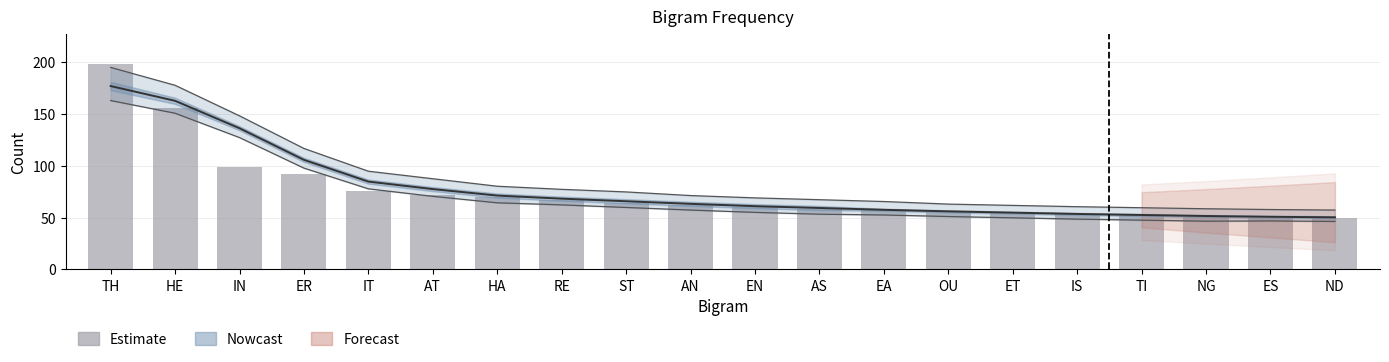

Are the bars horizontal?

No